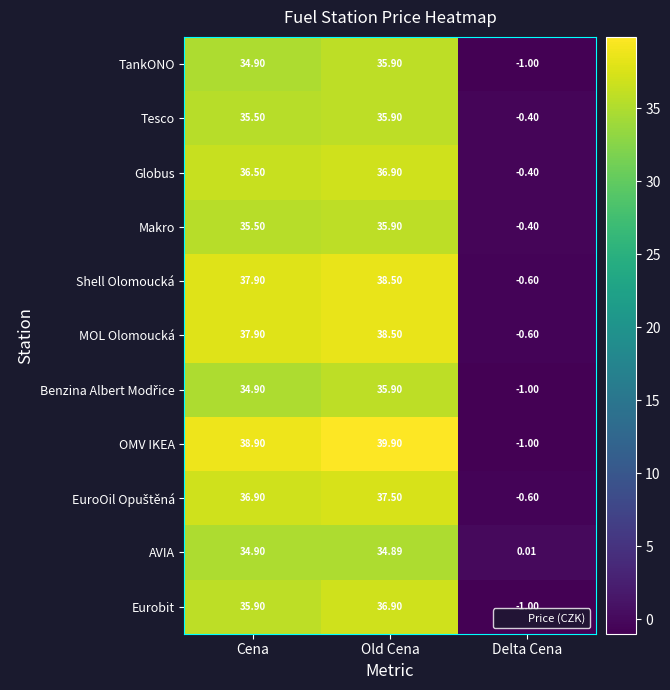

At which category is the sum across all series the highest?

Old Cena